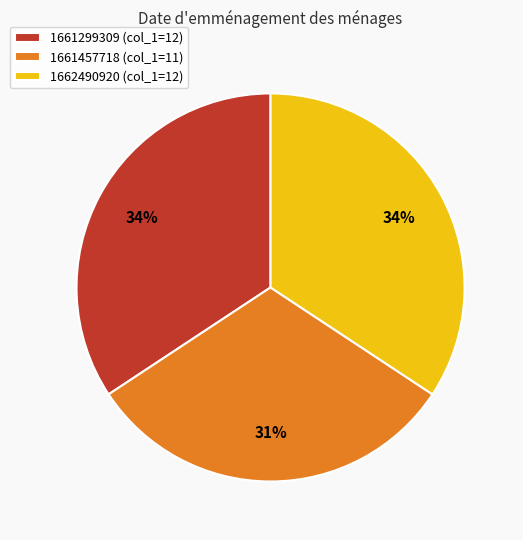

How many slices are in this pie chart?

3